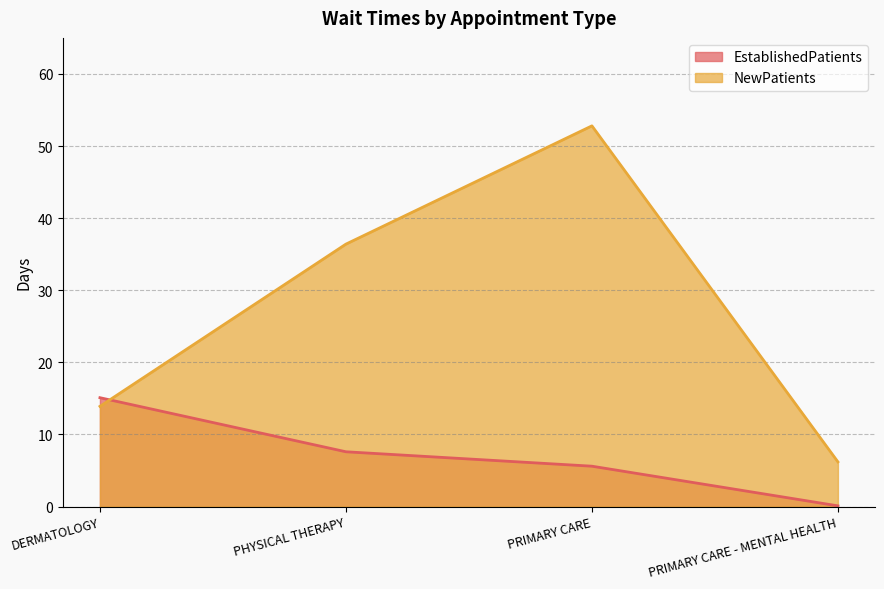

Reading right to left, transcribe all the data shown in this chart.

EstablishedPatients: PRIMARY CARE - MENTAL HEALTH=0.1	PRIMARY CARE=5.6	PHYSICAL THERAPY=7.6	DERMATOLOGY=15.1
NewPatients: PRIMARY CARE - MENTAL HEALTH=6.2	PRIMARY CARE=52.8	PHYSICAL THERAPY=36.4	DERMATOLOGY=13.9